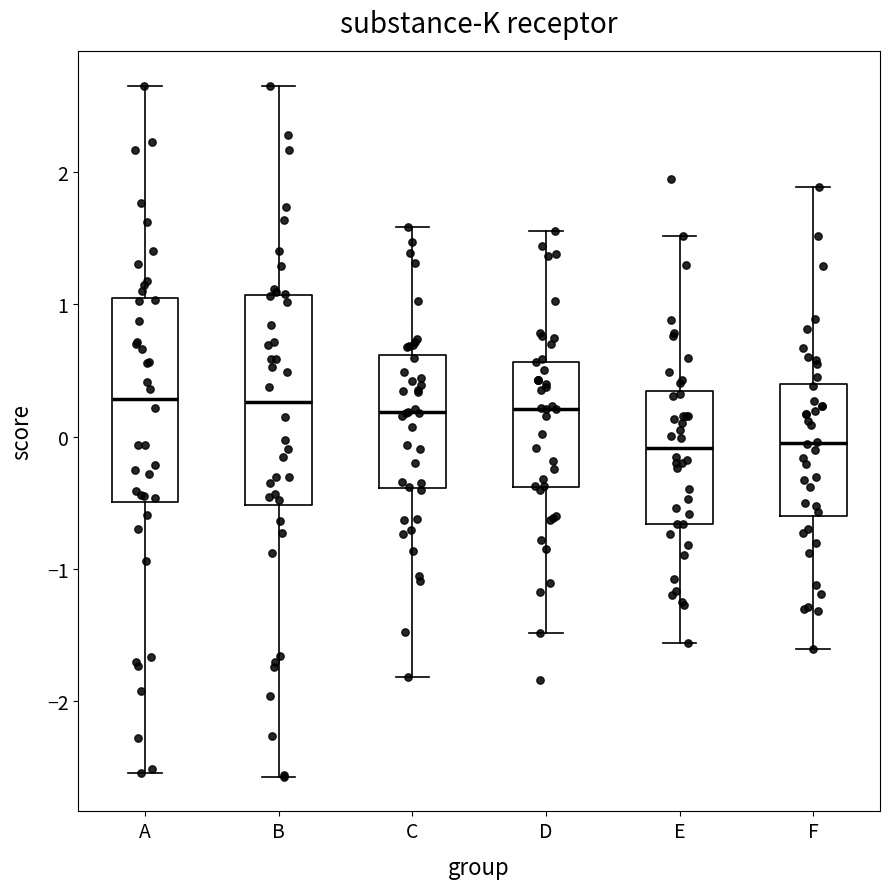

Where is the upper edge of the box for D on the y-axis? The values are not printed on the chart, so give them approximately, as read against the axis.

0.6